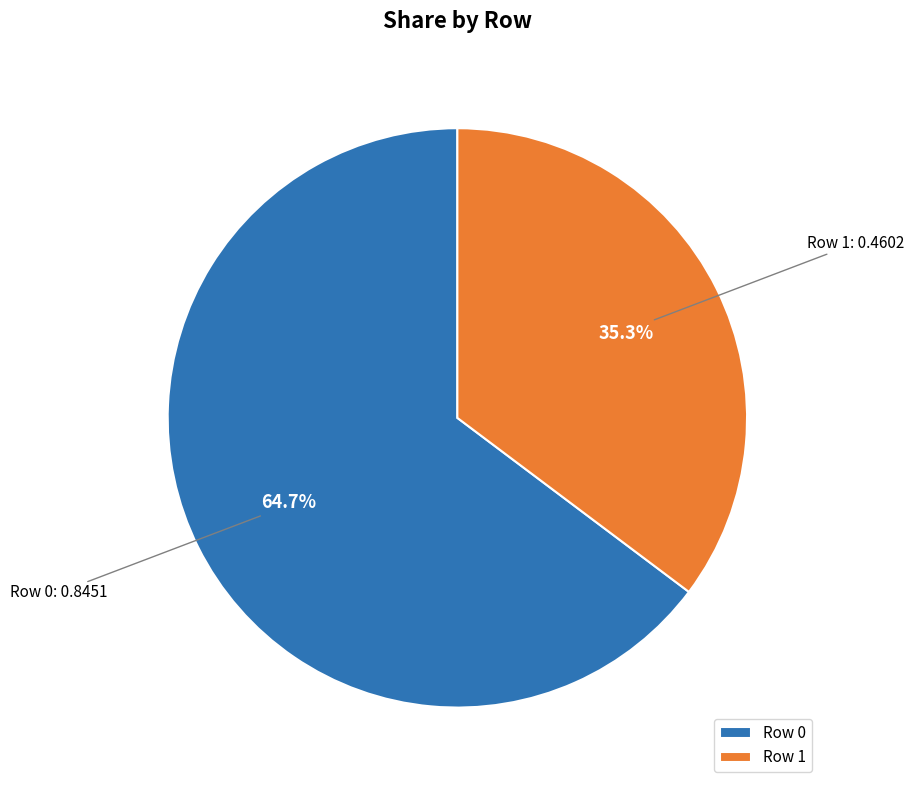

True or false: Row 0 accounts for 65% of the total.

True